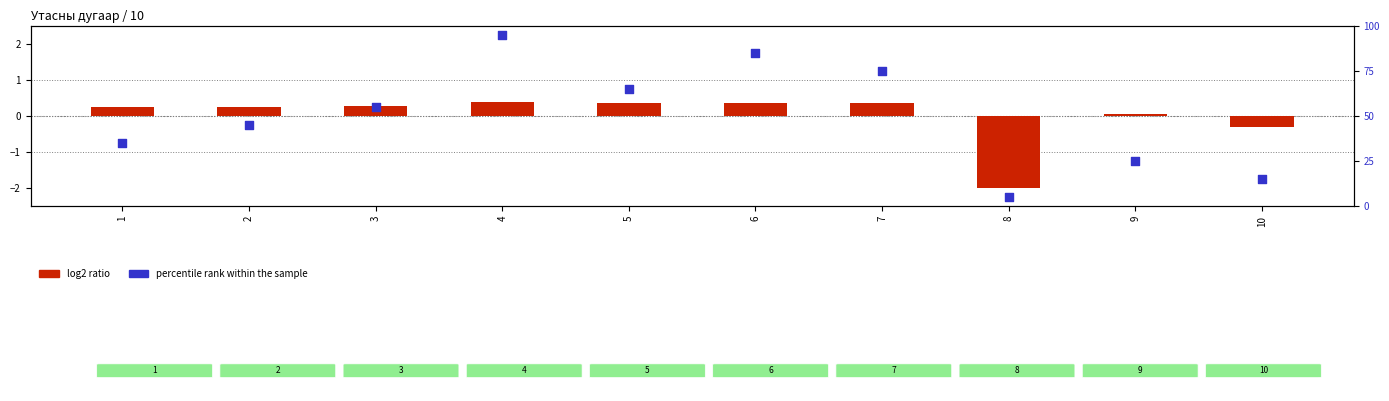

Which series contains the highest Y value?

percentile rank within the sample